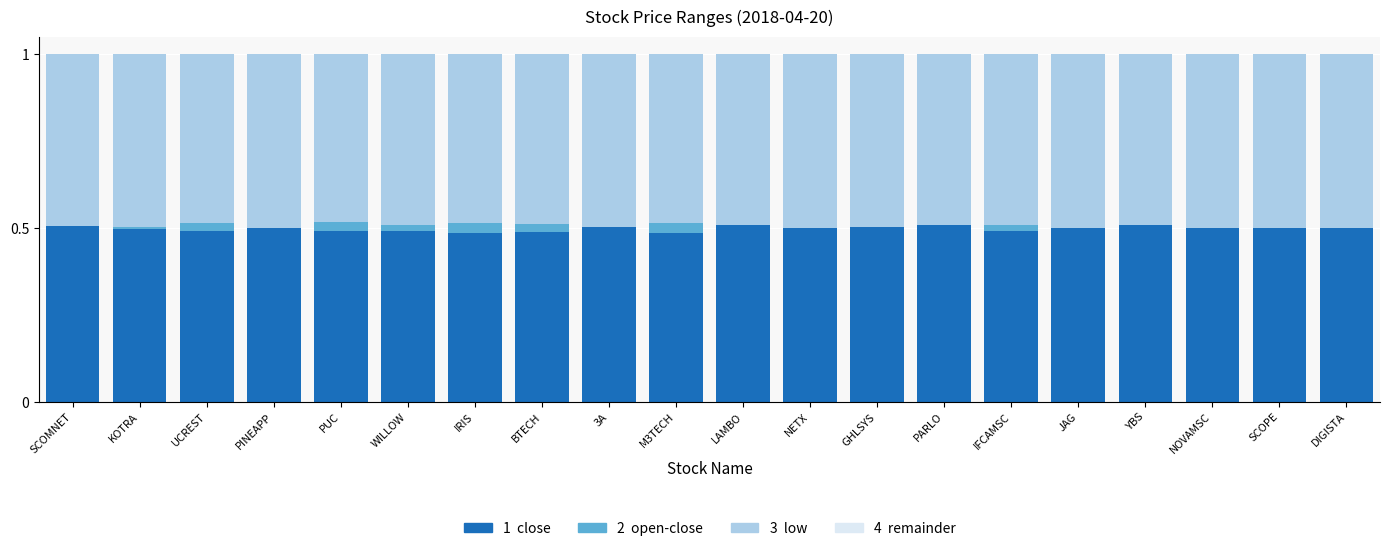

What is the total value across all series at 3A?

1.0